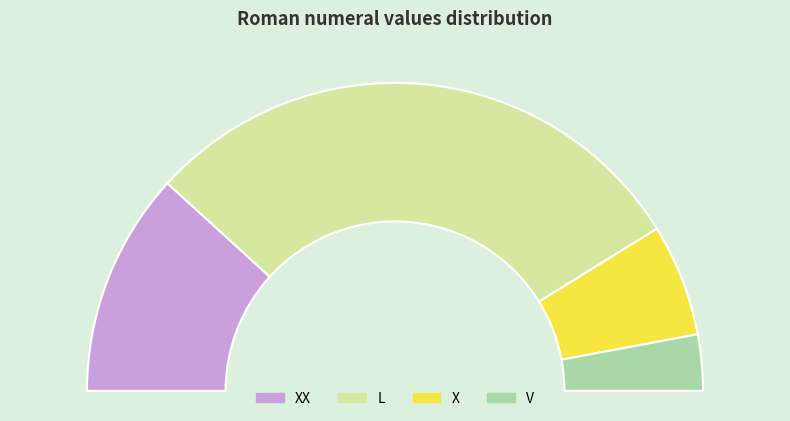

Is it true that V is 6% of the pie?

True